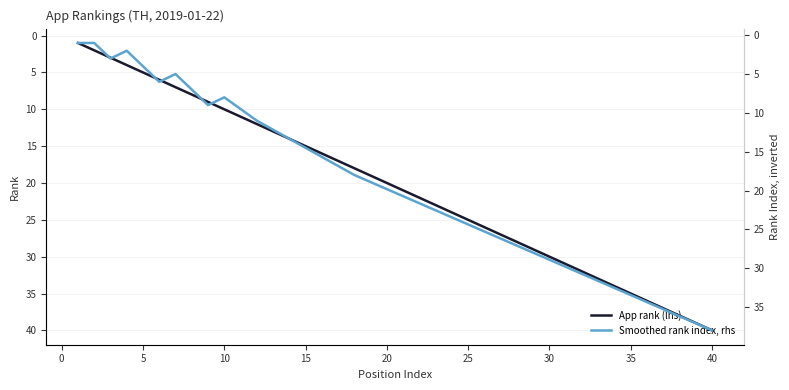

What is the maximum value for App rank (lhs)?

40